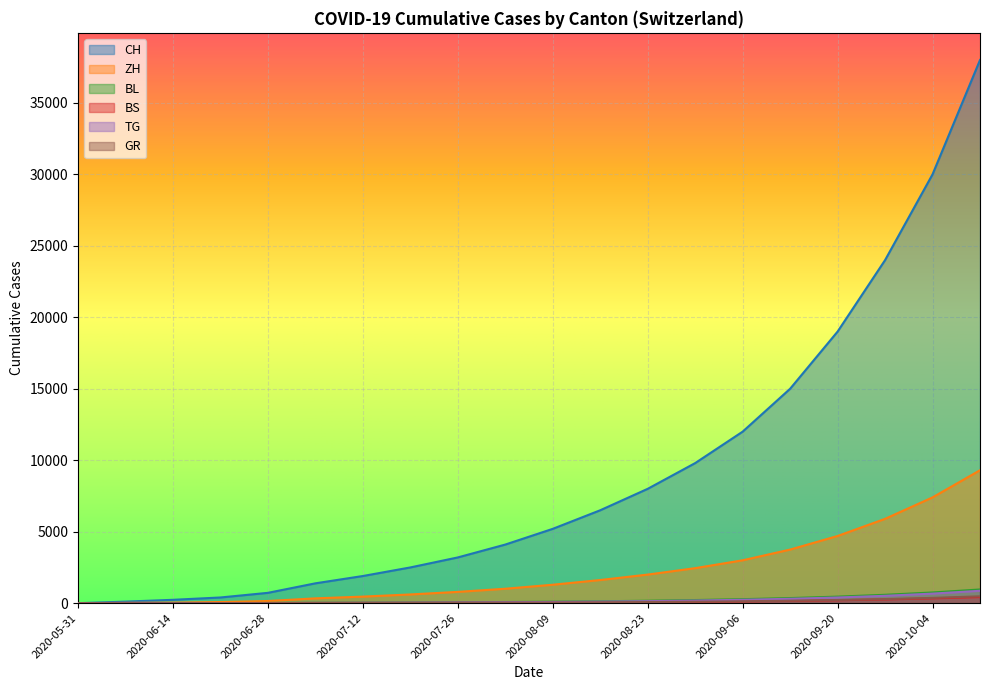

What position from the left is 2020-07-05?

6